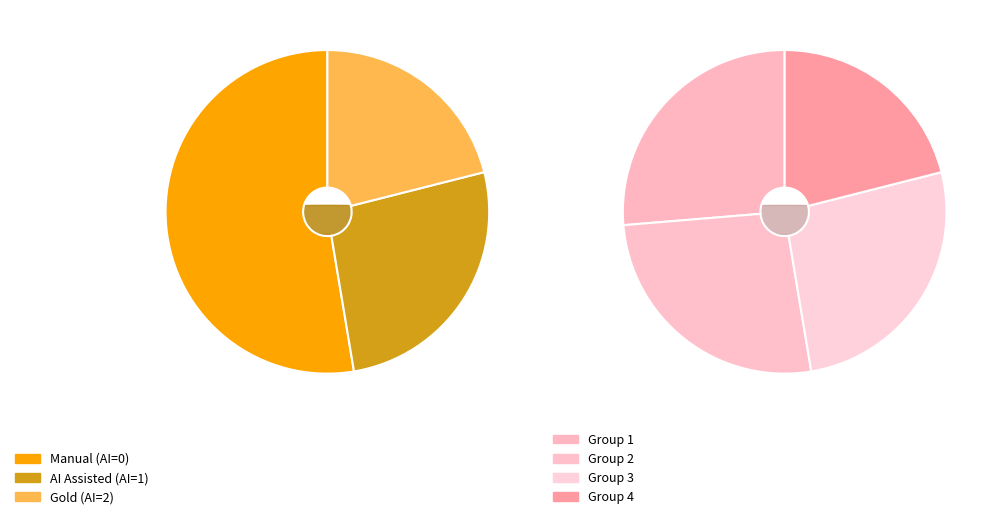

Is Group 2 the majority of the pie?

No